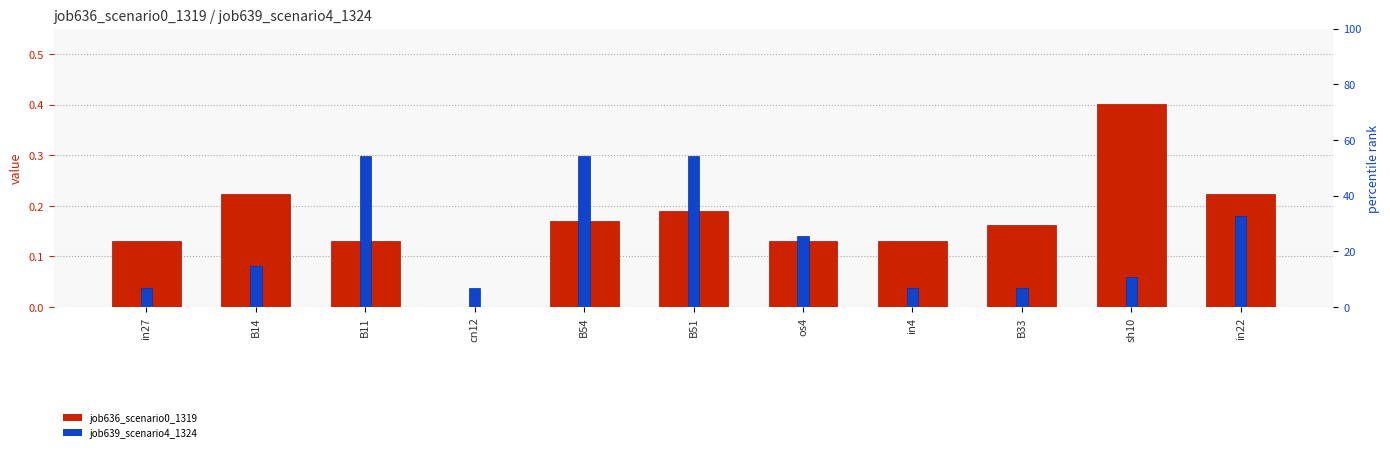

Where is job636_scenario0_1319 nearest to the value 0?

cn12